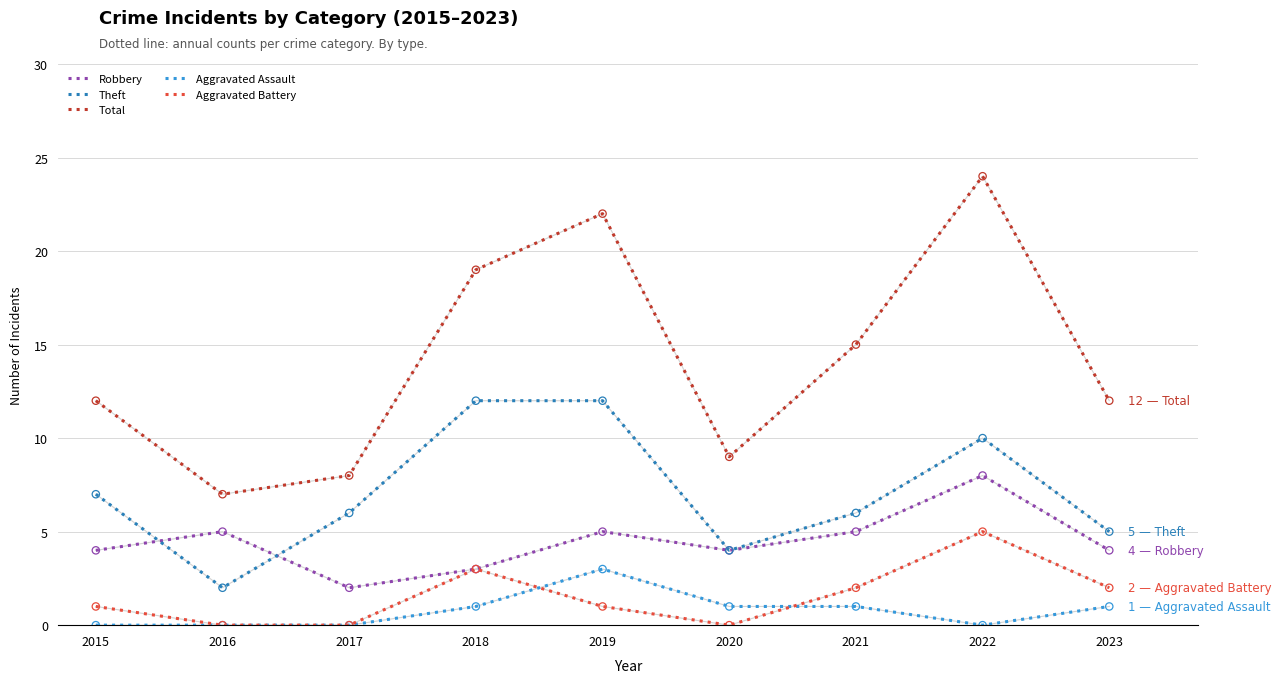

Is the value of Aggravated Assault at 2019 greater than the value of Aggravated Battery at 2023?

Yes